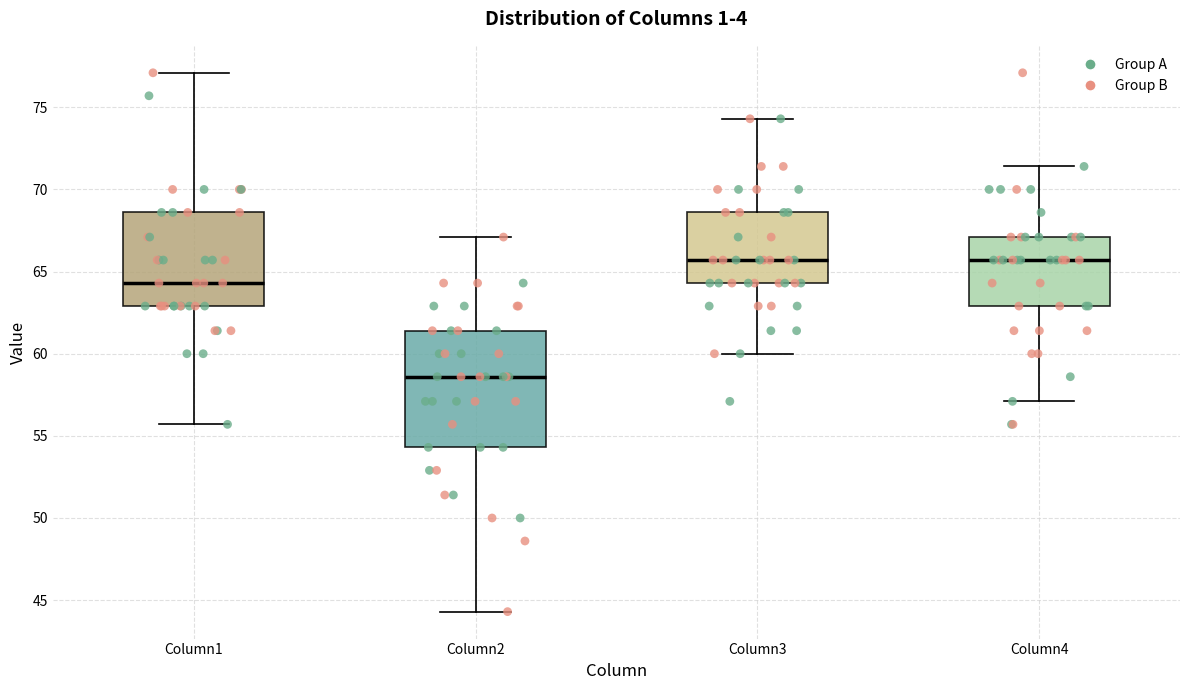

Reading left to right, read every box against the y-axis: the position of its median line, the range the box covers, and the ends of its whiskers. The values are not printed on the chart, so give them approximately, as read against the axis.

Column1: median 64.5, box 63.0 to 68.5, whiskers 55.5 to 77.0
Column2: median 58.5, box 54.5 to 61.5, whiskers 44.5 to 67.0
Column3: median 65.5, box 64.5 to 68.5, whiskers 60.0 to 74.5
Column4: median 65.5, box 63.0 to 67.0, whiskers 57.0 to 71.5